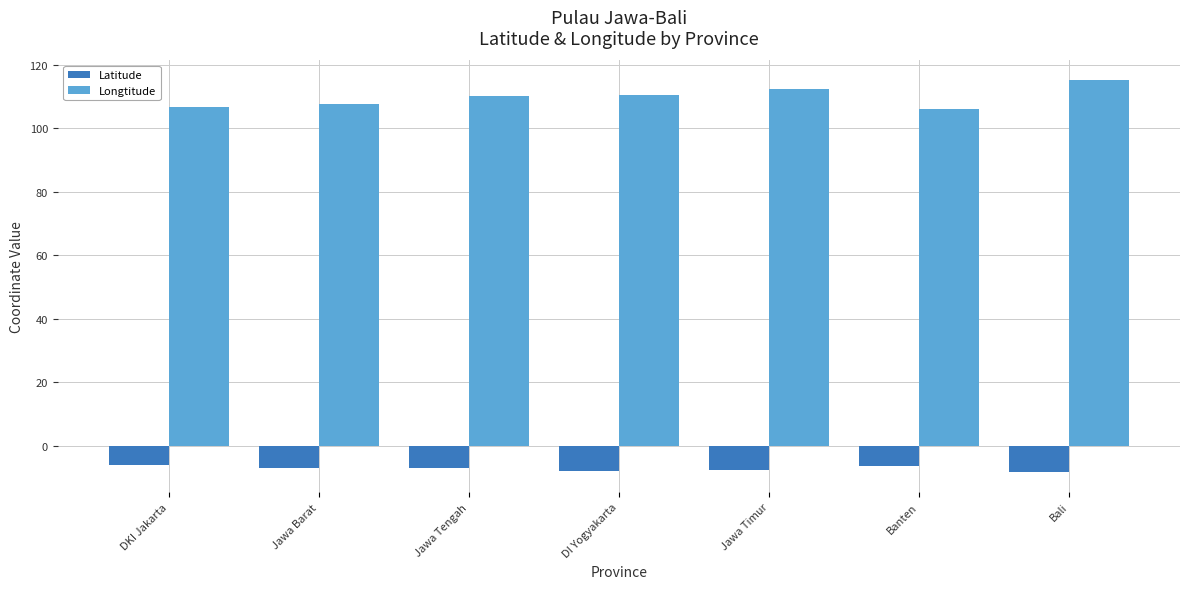

How many distinct data groups are displayed?

2